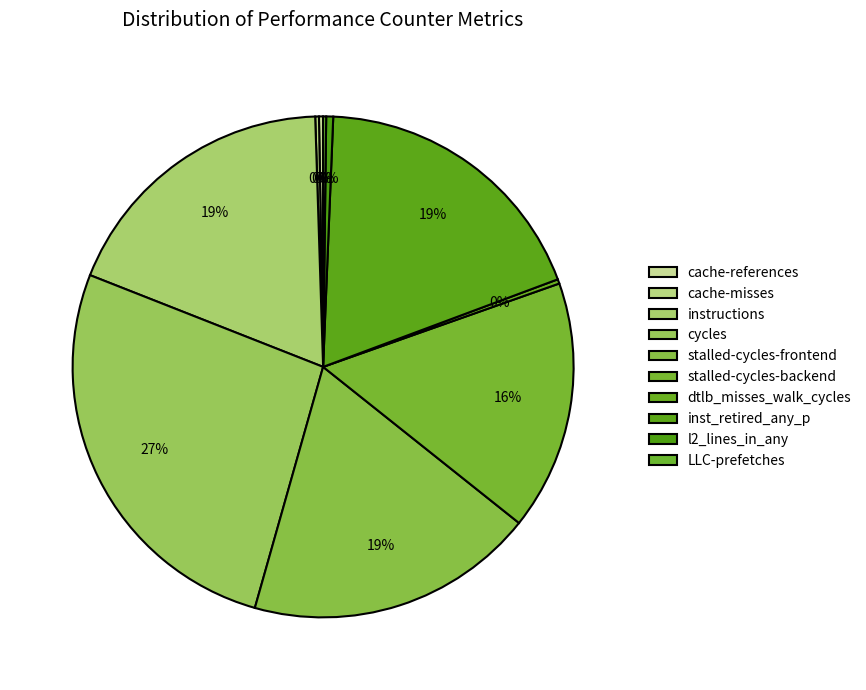

Between cache-misses and inst_retired_any_p, which is larger?

inst_retired_any_p